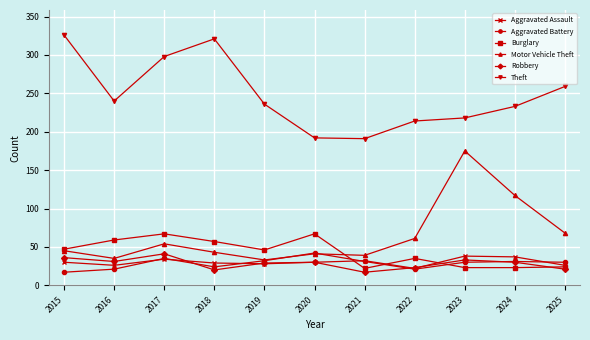

True or false: Theft and Robbery intersect in this chart.

False